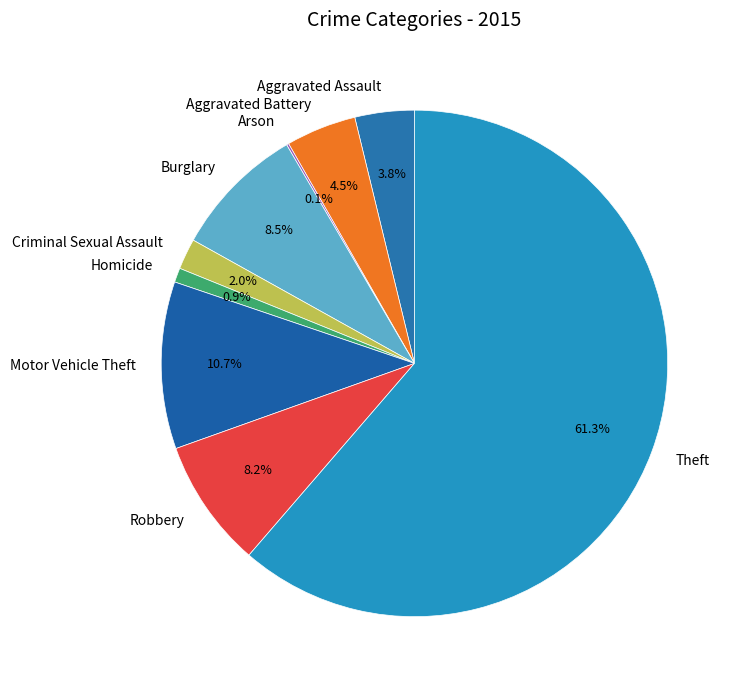

Between Homicide and Robbery, which is larger?

Robbery